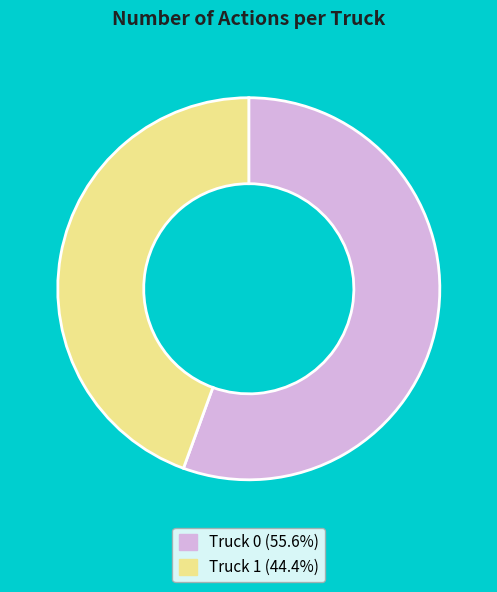

Which category has the biggest portion of the pie?

Truck 0